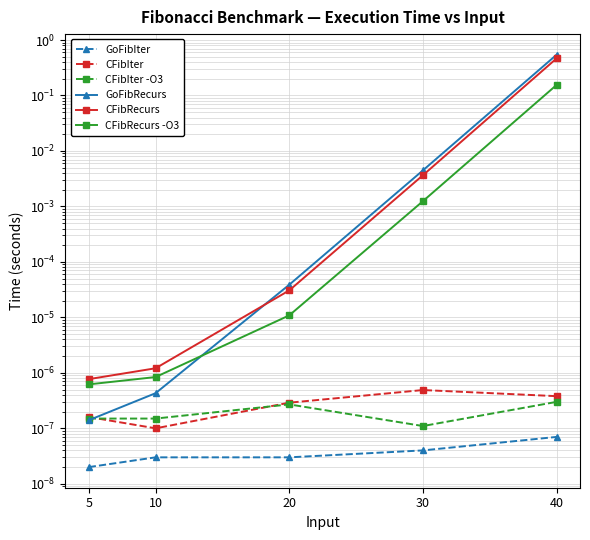

Reading left to right, list all the values displayed in this chart.

GoFibIter: 5=0.0	10=0.0	20=0.0	30=0.0	40=0.0
CFibIter: 5=0.0	10=0.0	20=0.0	30=0.0	40=0.0
CFibIter -O3: 5=0.0	10=0.0	20=0.0	30=0.0	40=0.0
GoFibRecurs: 5=0.0	10=0.0	20=0.0	30=0.0	40=0.5
CFibRecurs: 5=0.0	10=0.0	20=0.0	30=0.0	40=0.5
CFibRecurs -O3: 5=0.0	10=0.0	20=0.0	30=0.0	40=0.2